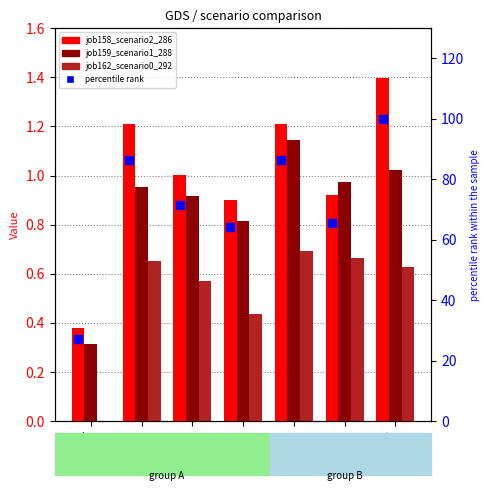

Which series reaches the maximum Y coordinate?

percentile rank